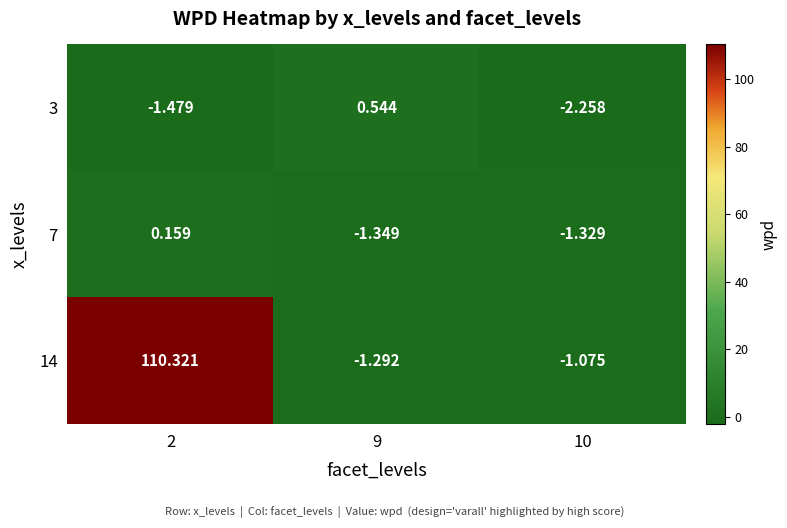

Reading left to right, what are all the values shown in this chart?

3: 2=-1.5	9=0.5	10=-2.3
7: 2=0.2	9=-1.3	10=-1.3
14: 2=110.3	9=-1.3	10=-1.1